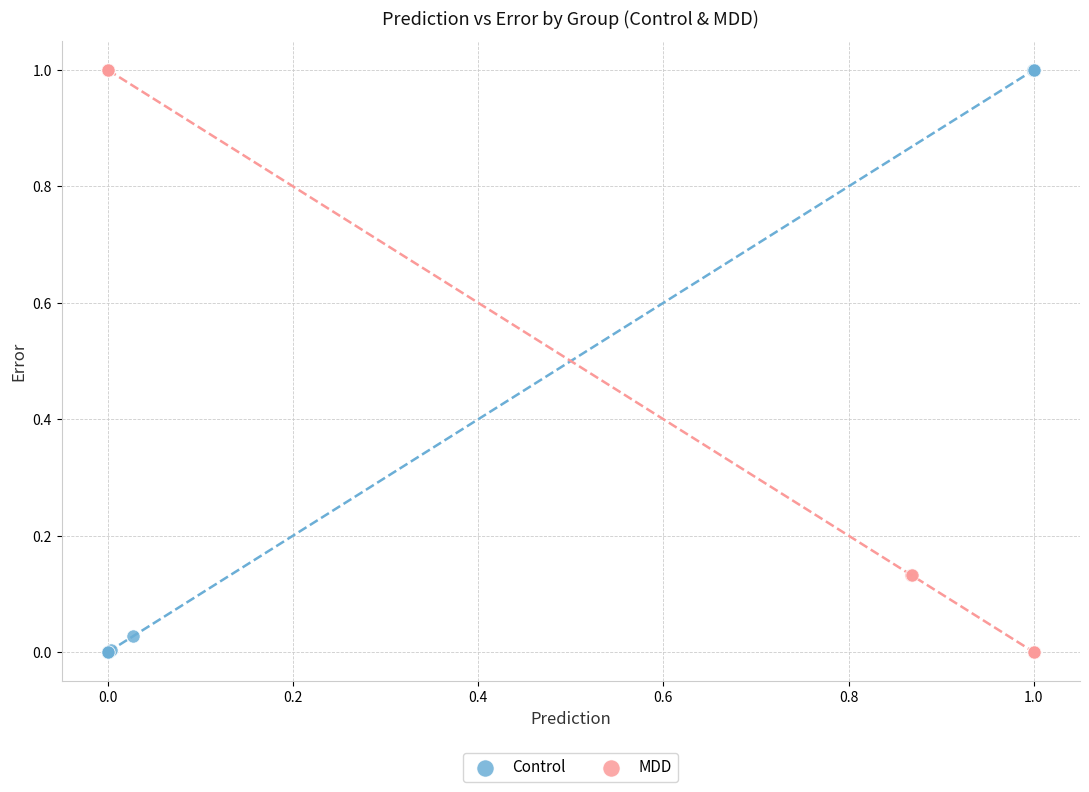

What are all the series names shown in the legend?

Control, MDD